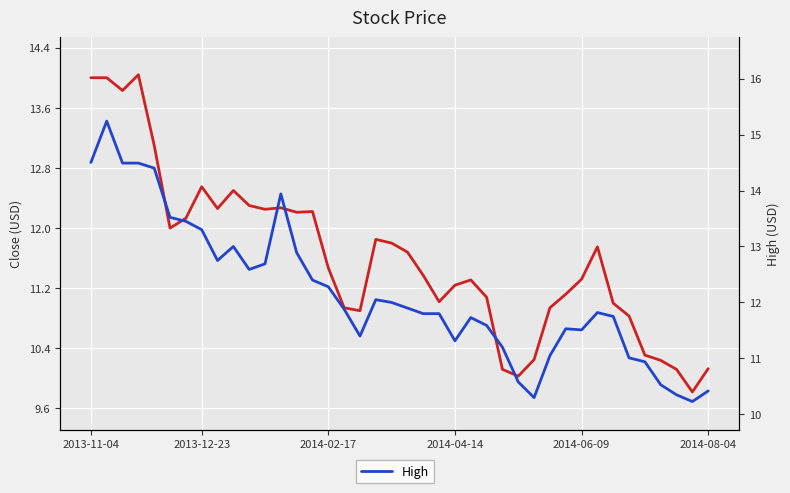

At 9, list the series in order from smallest to largest.

Close, High